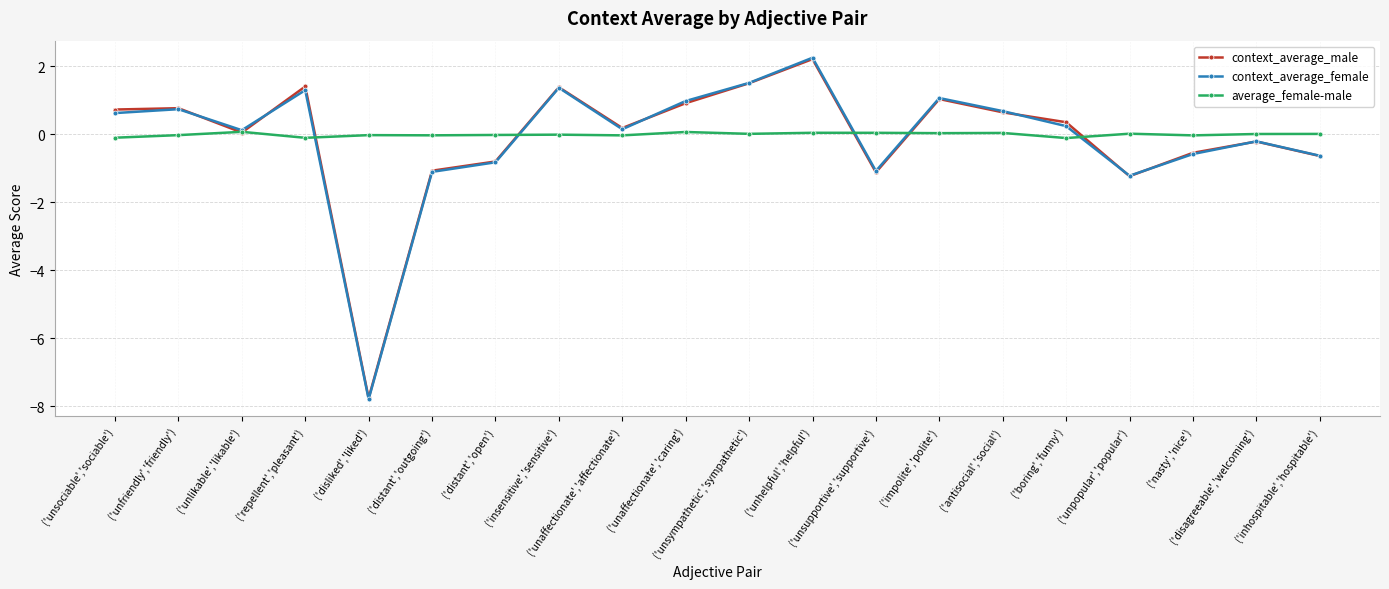

Is the value of average_female-male at ('unaffectionate','caring') greater than the value of context_average_female at ('inhospitable','hospitable')?

Yes